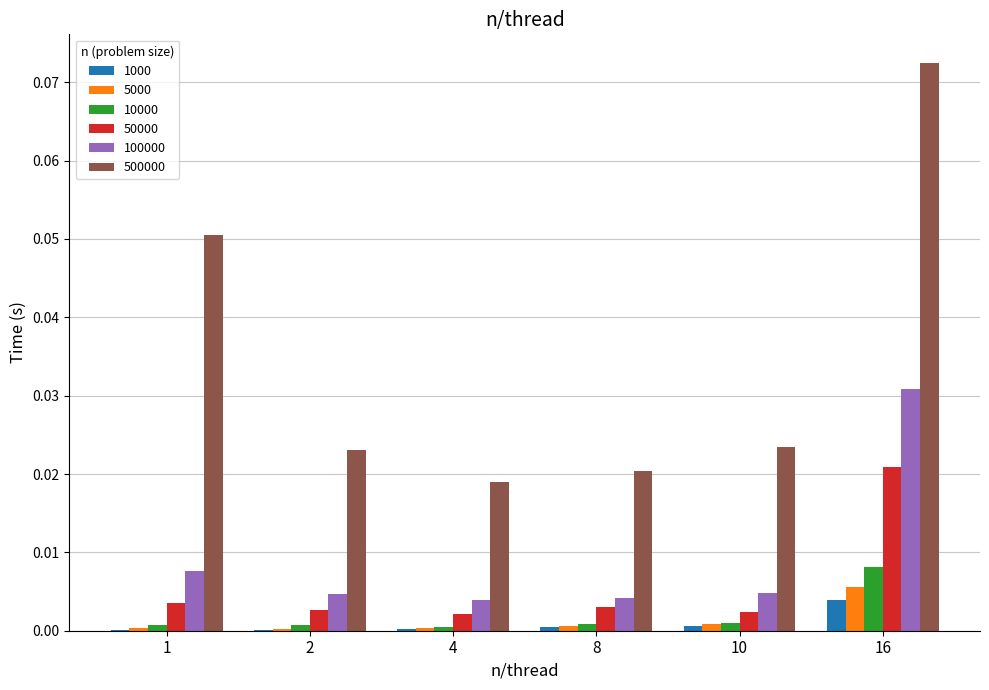

Which series has the largest range (max minus min)?

500000